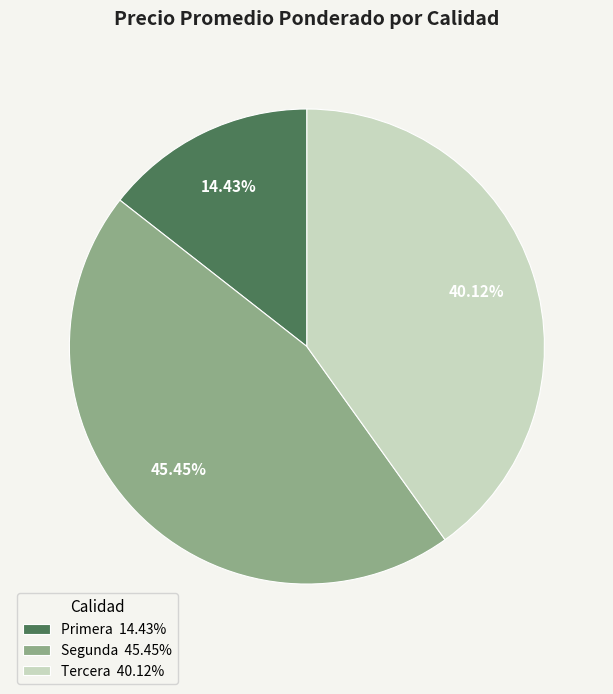

What is the ratio of the value at Tercera 40.12% to the value at Primera 14.43%?

2.8